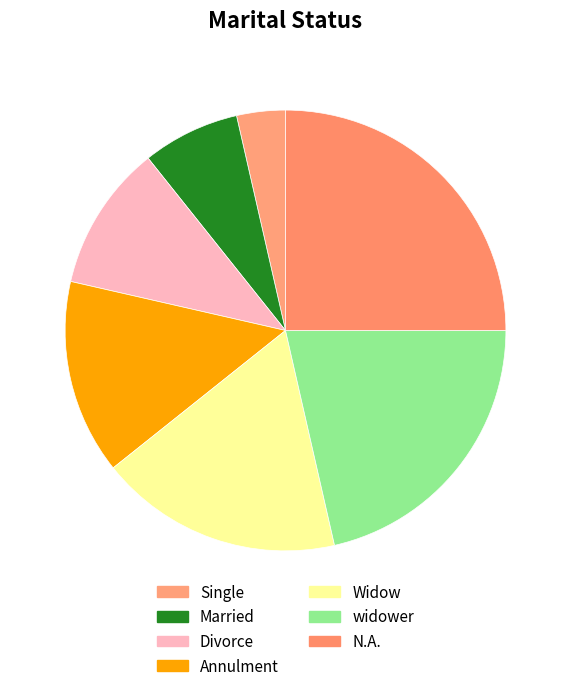

How many segments does this pie chart have?

7